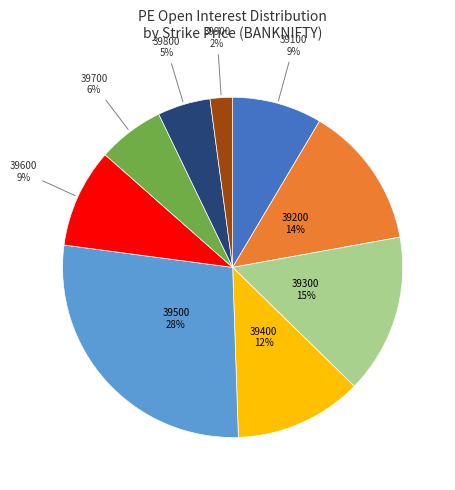

To the nearest percent, what percentage of the pie is 39500?

28%